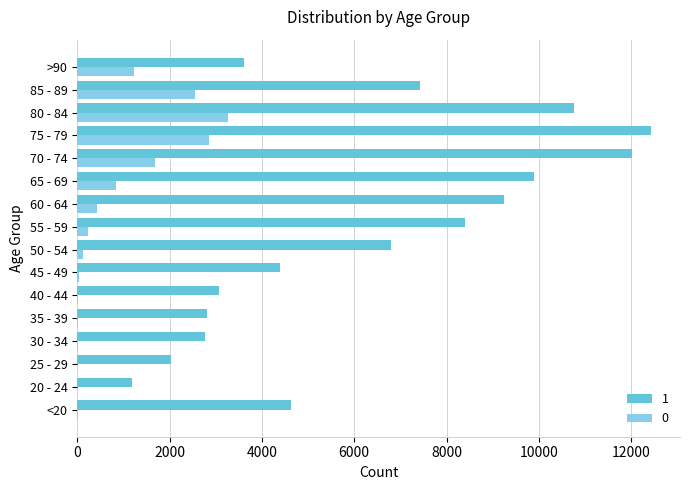

The value of 1 at 25 - 29 is 2867. True or false?

False